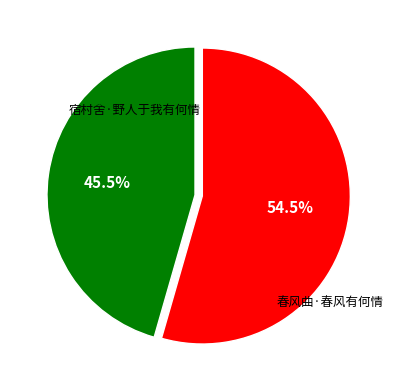

Count the number of slices in the pie.

2